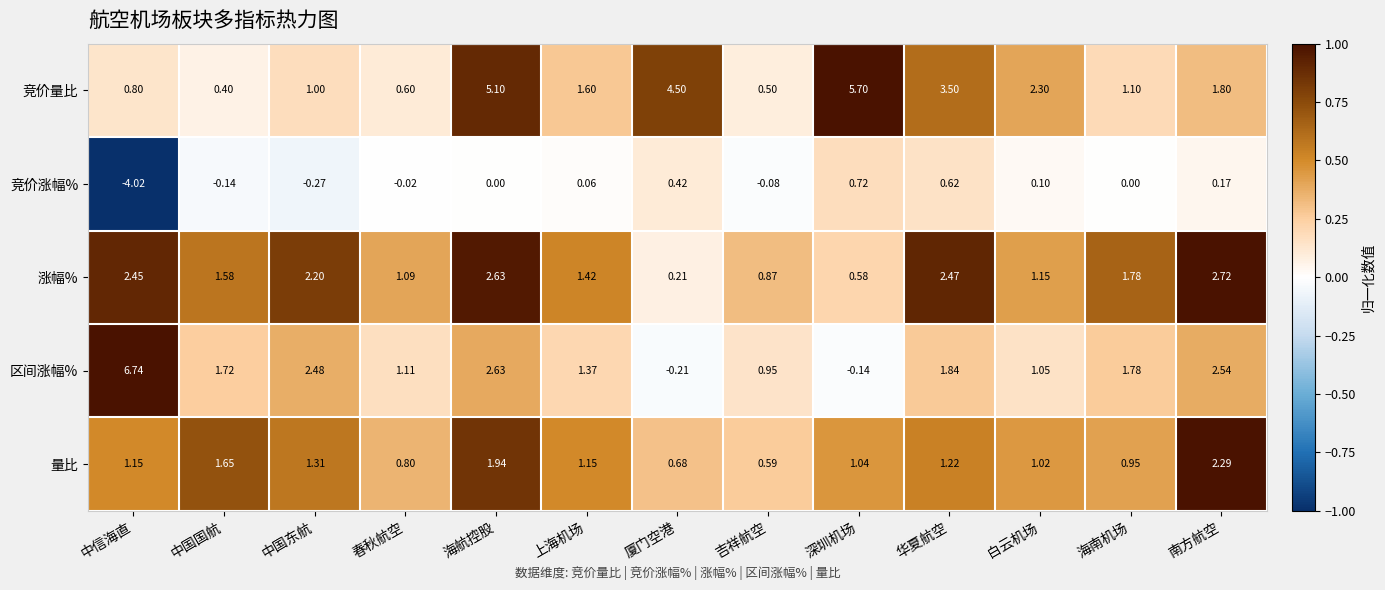

Rank the series at 白云机场 from lowest to highest value.

竞价涨幅%, 量比, 区间涨幅%, 涨幅%, 竞价量比